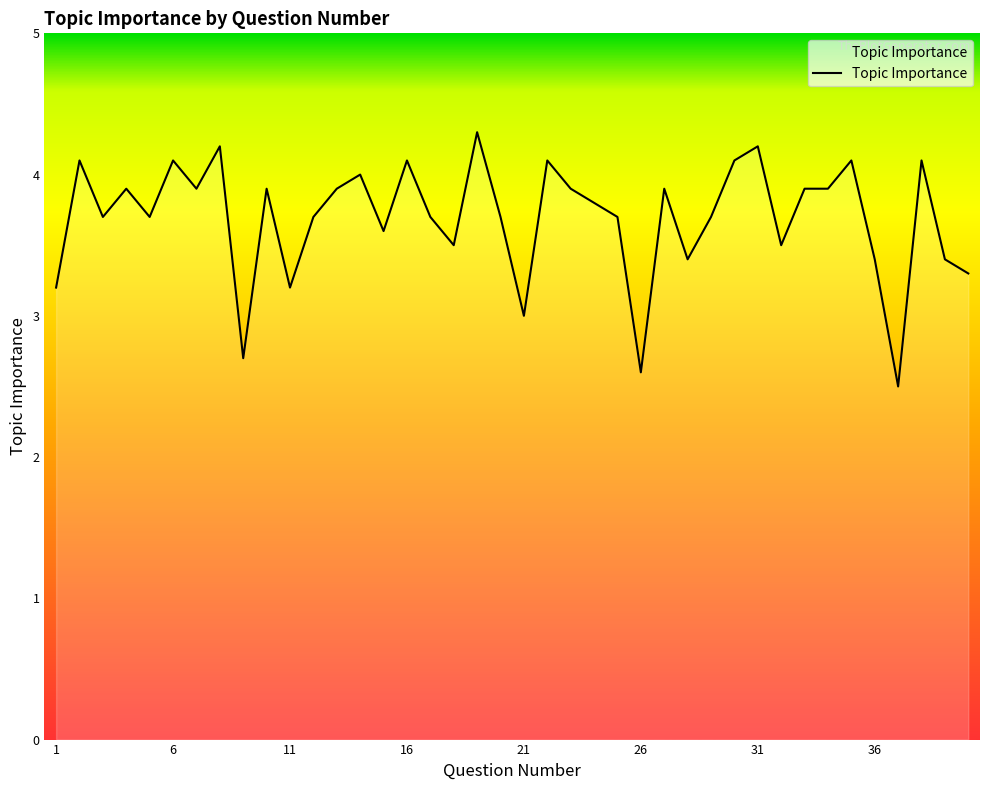

How many lines are shown in the chart?

1